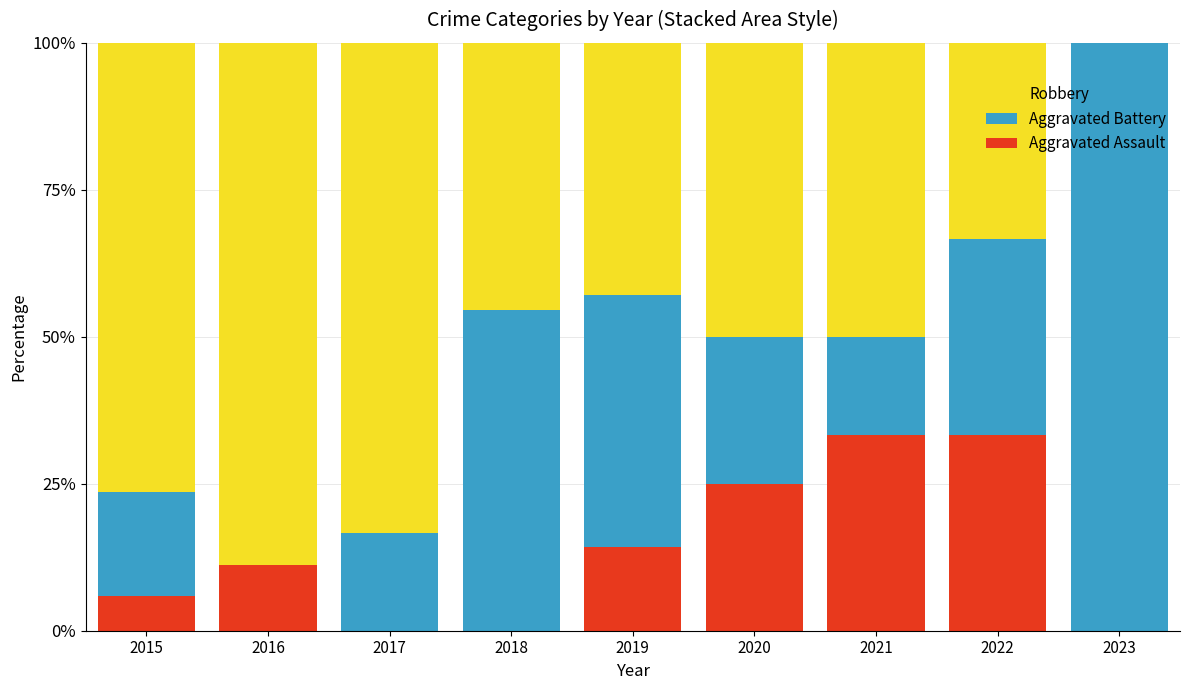

What is the highest value of the Aggravated Assault series?

33.3